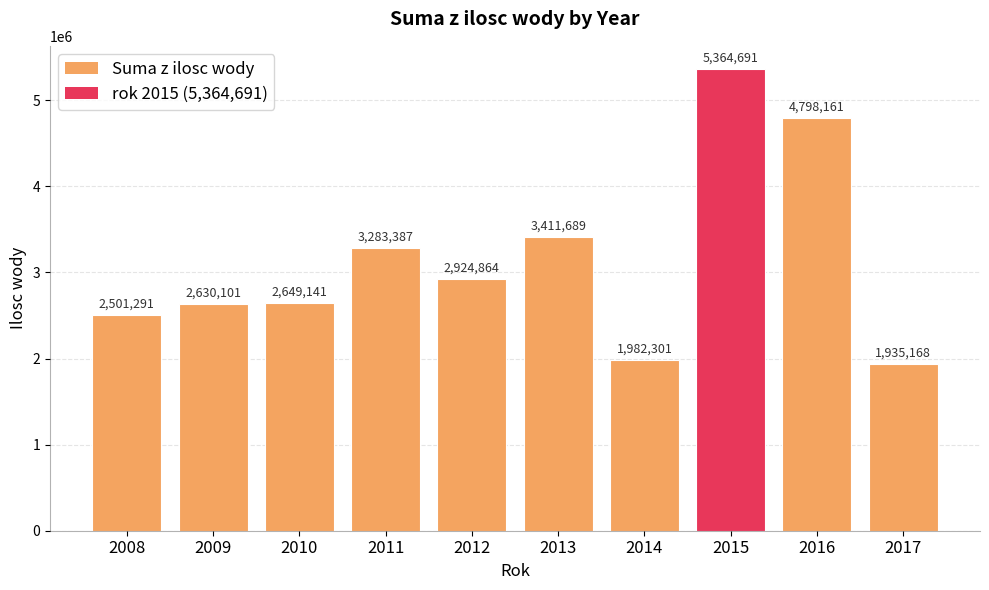

What is the difference between the values at 2015 and 2011?

2081304